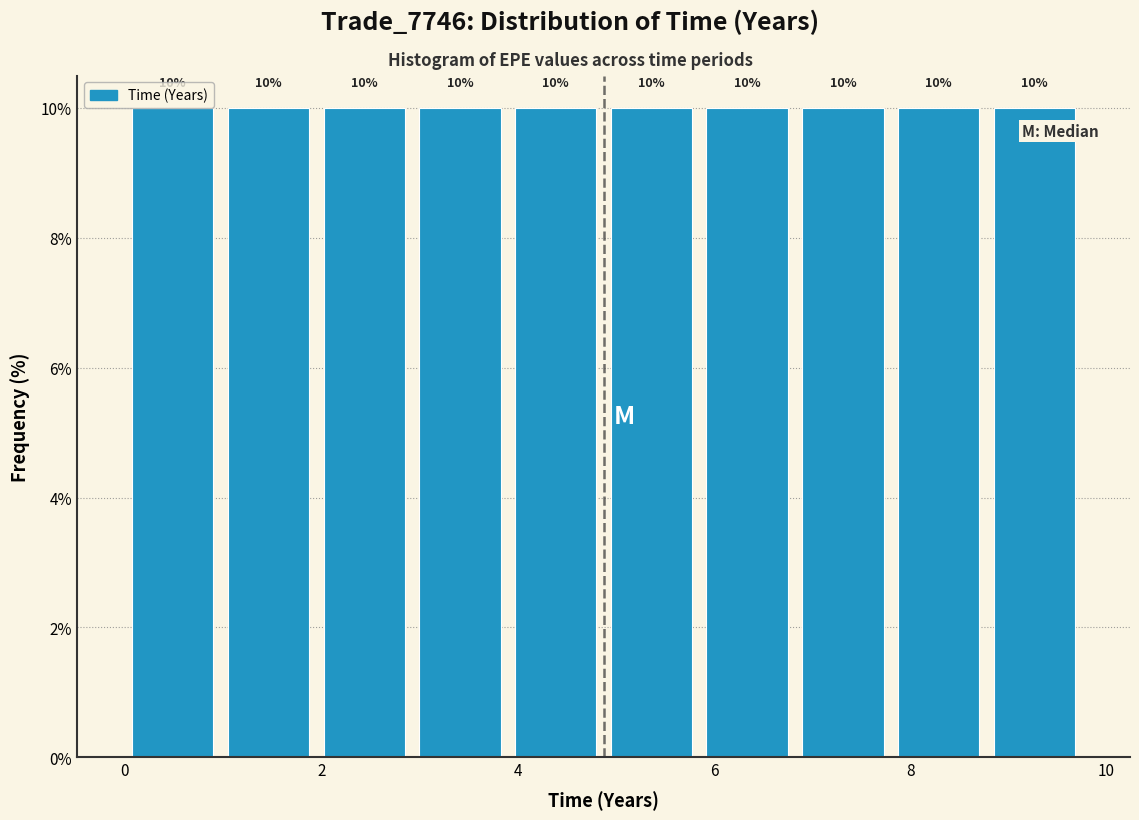

Reading left to right, transcribe this chart: for each bar, give the range it covers on the x-axis and its height. The bar edges are not printed on the chart, so give them approximately, as read against the axis.

0.0 to 1.0: 10
1.0 to 2.0: 10
2.0 to 3.0: 10
3.0 to 4.0: 10
4.0 to 4.8: 10
4.8 to 5.8: 10
5.8 to 6.8: 10
6.8 to 7.8: 10
7.8 to 8.8: 10
8.8 to 9.8: 10